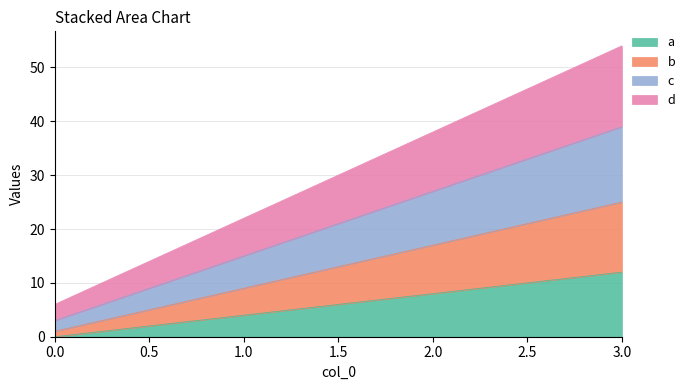

Count the number of categories in the chart.

4